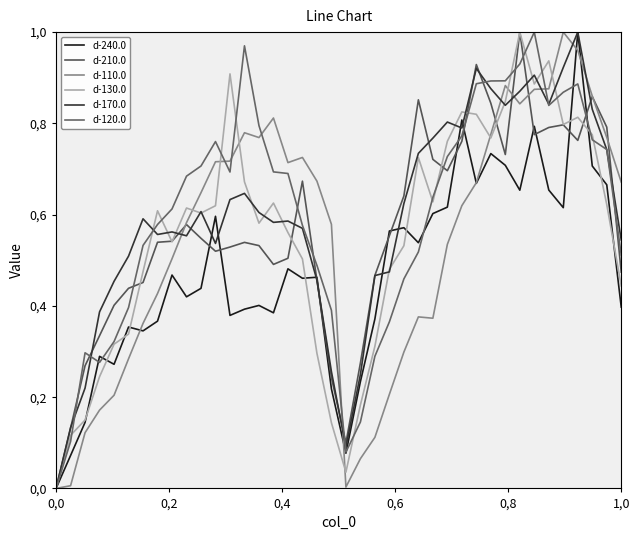

After their last crossing, which series has the higher values: d-240.0 or d-120.0?

d-120.0